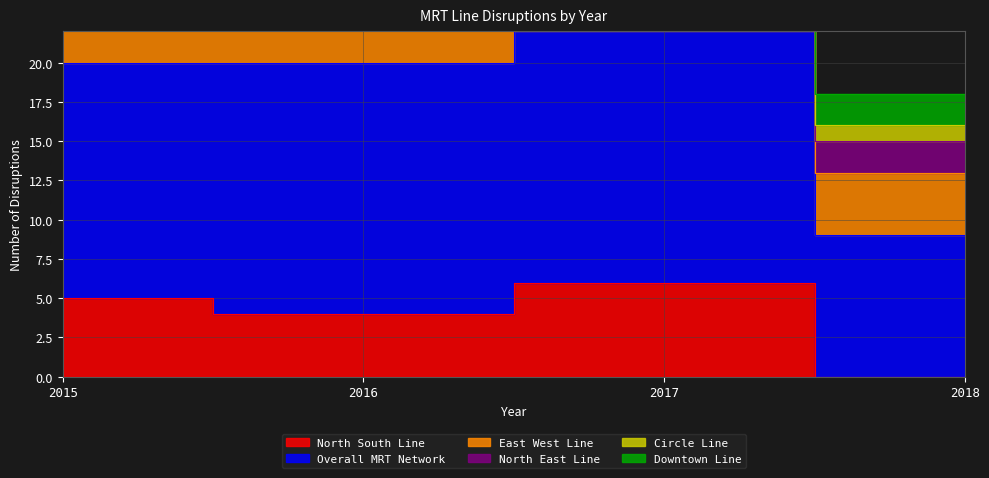

Rank the categories by North East Line value from highest to lowest.

2015, 2016, 2017, 2018